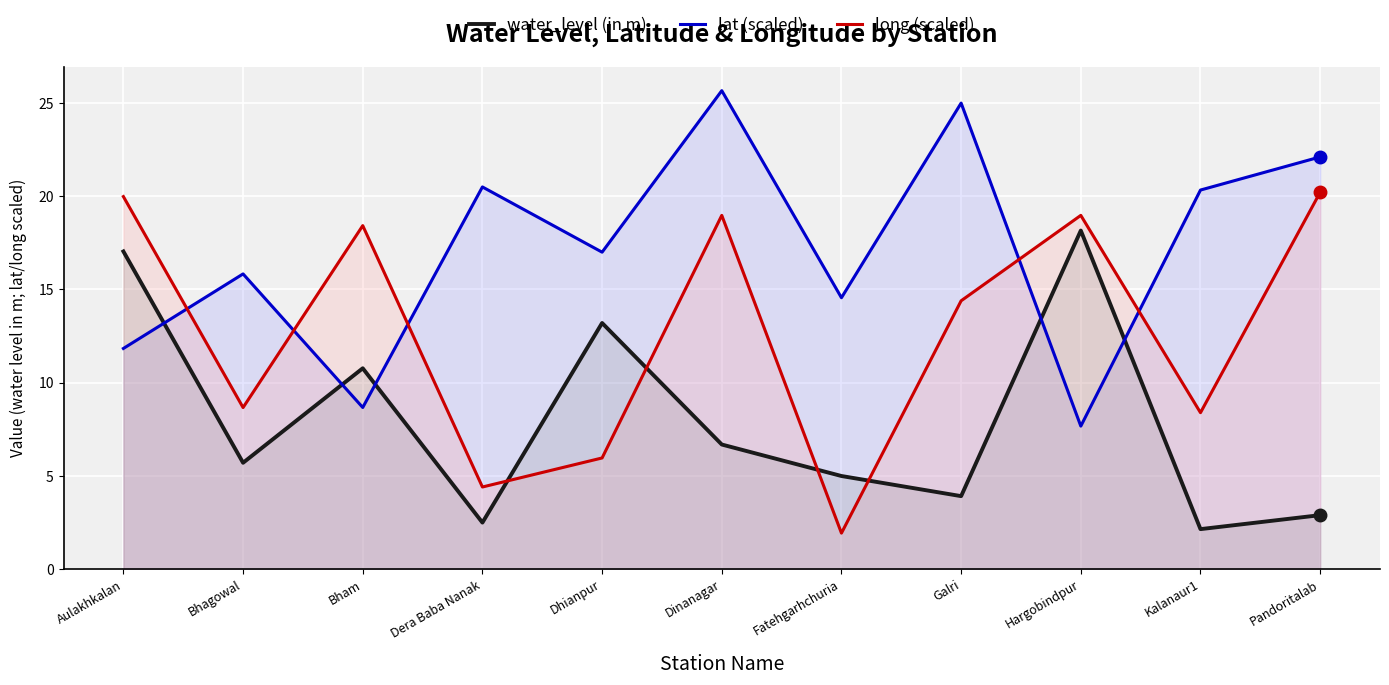

What are all the series names shown in the legend?

water_level (in m), lat (scaled), long (scaled)